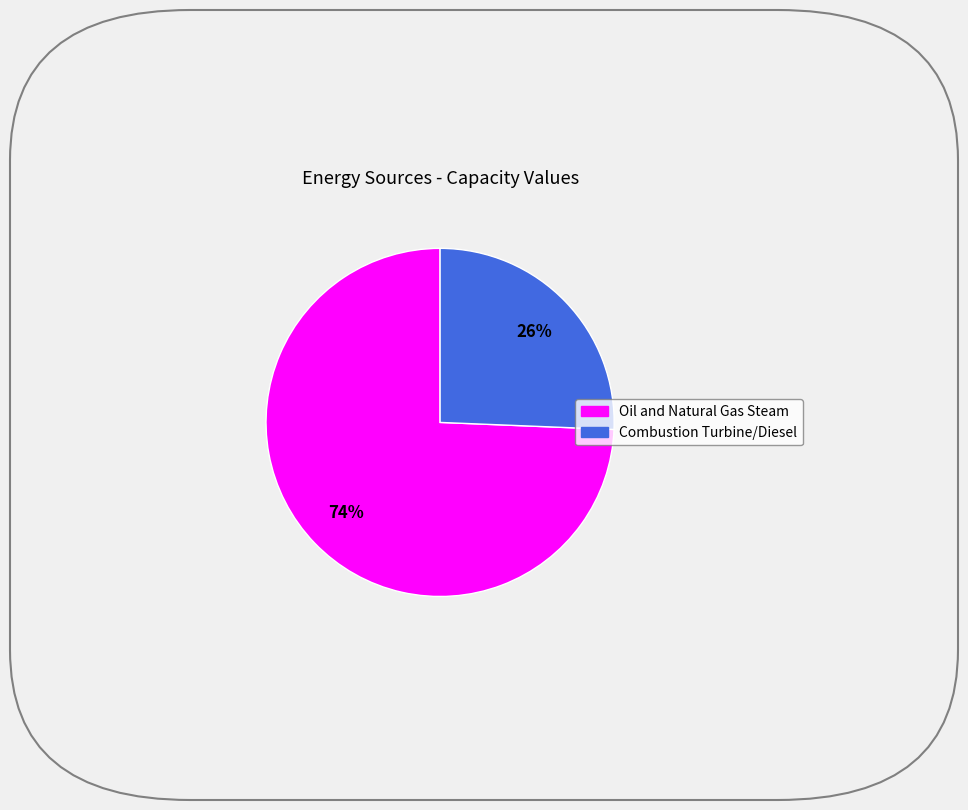

What percentage is the Oil and Natural Gas Steam slice, to the nearest percent?

74%